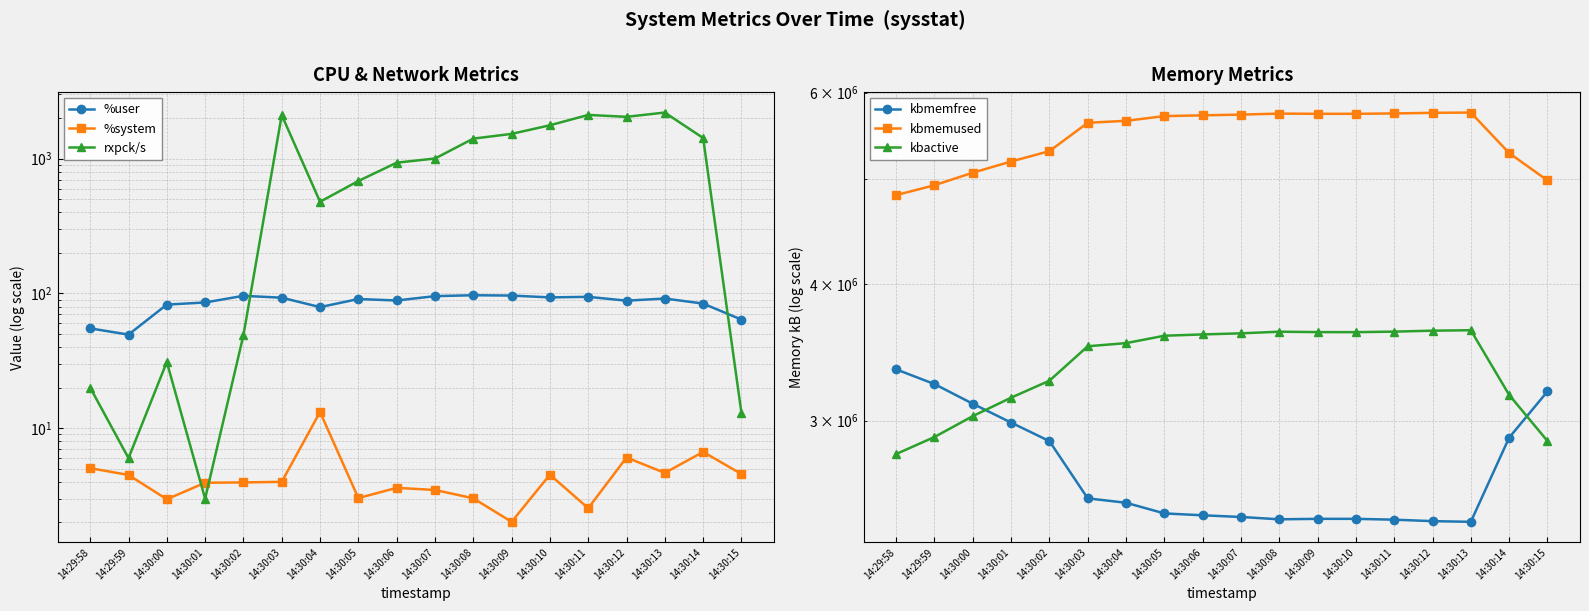

What is the total value across all series at 14:30:03?

11687632.0